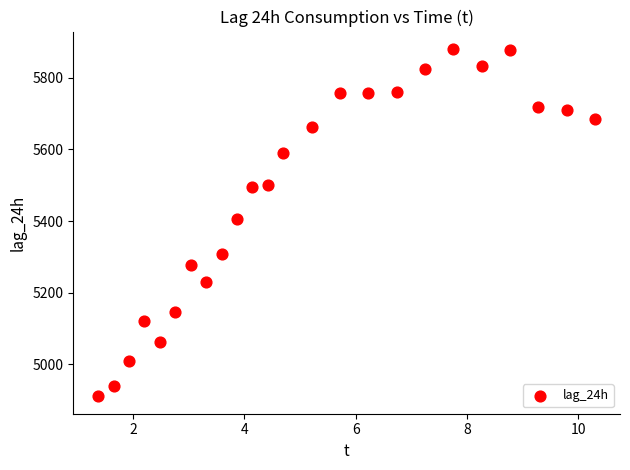

What Y value in the scatter plot is closest to 5395?

5407